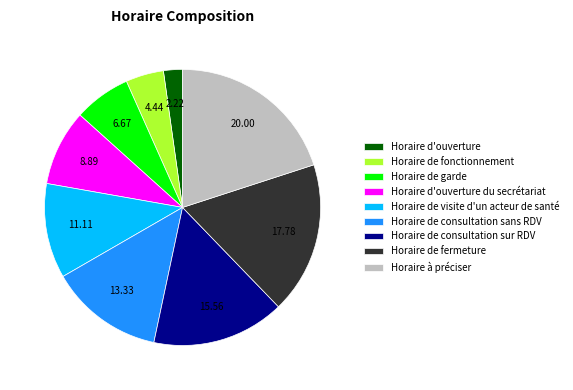

Which slice is the smallest?

Horaire d'ouverture